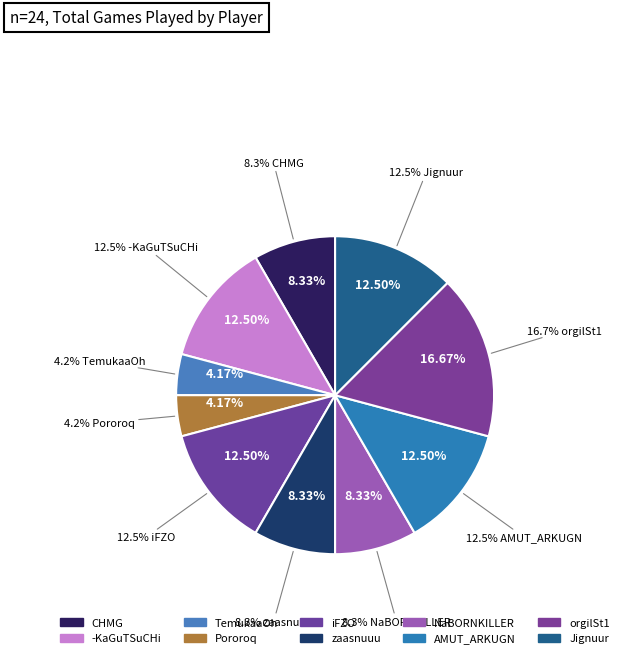

What portion of the pie excludes NaBORNKILLER?

91.7%